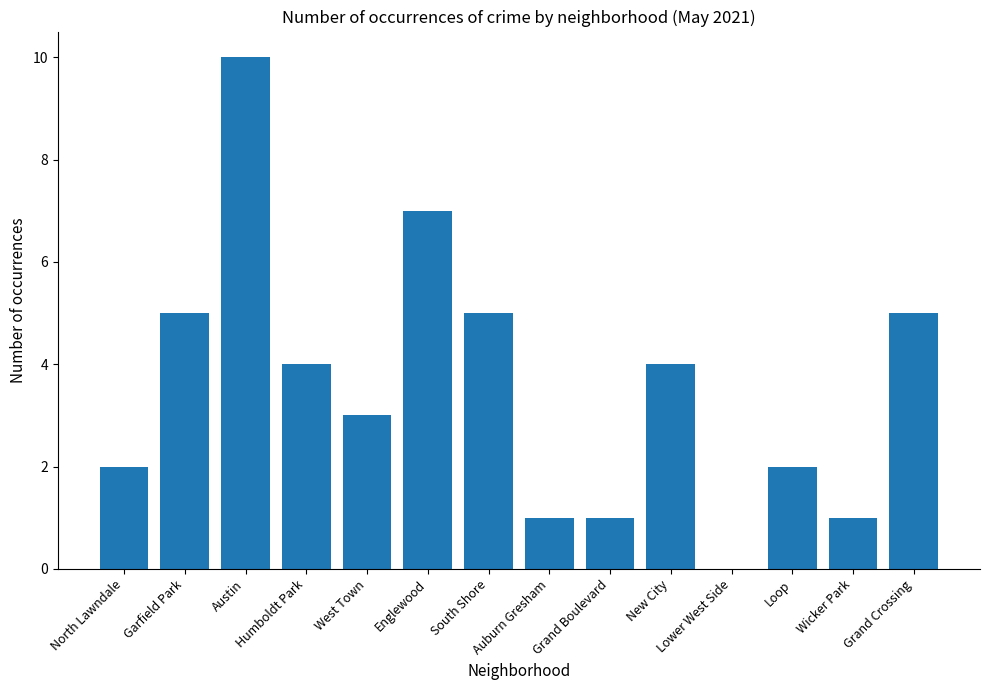

What is the sum of all values?

50